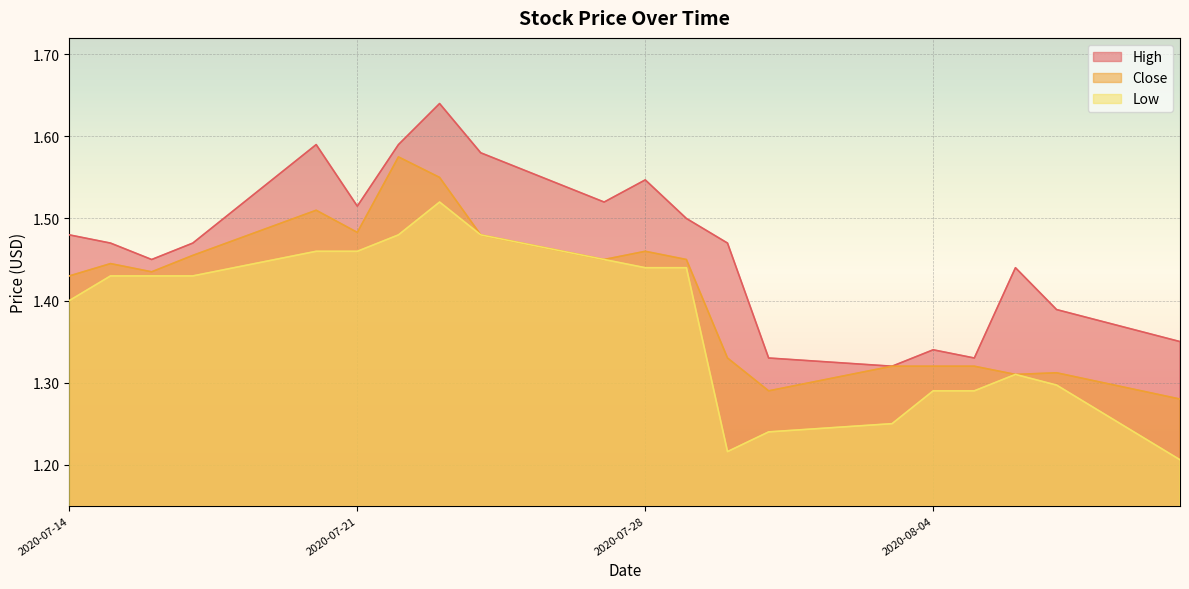

True or false: Low and High cross at least once.

False